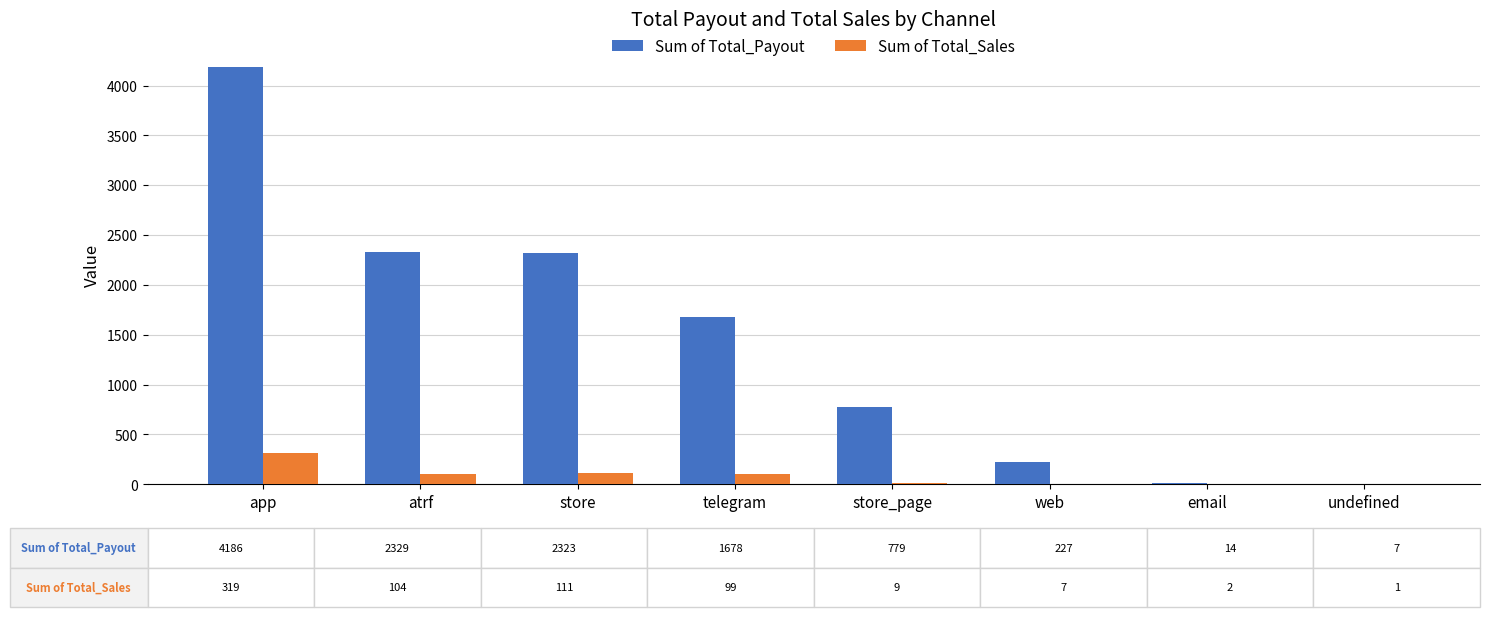

What are all the series names shown in the legend?

Sum of Total_Payout, Sum of Total_Sales